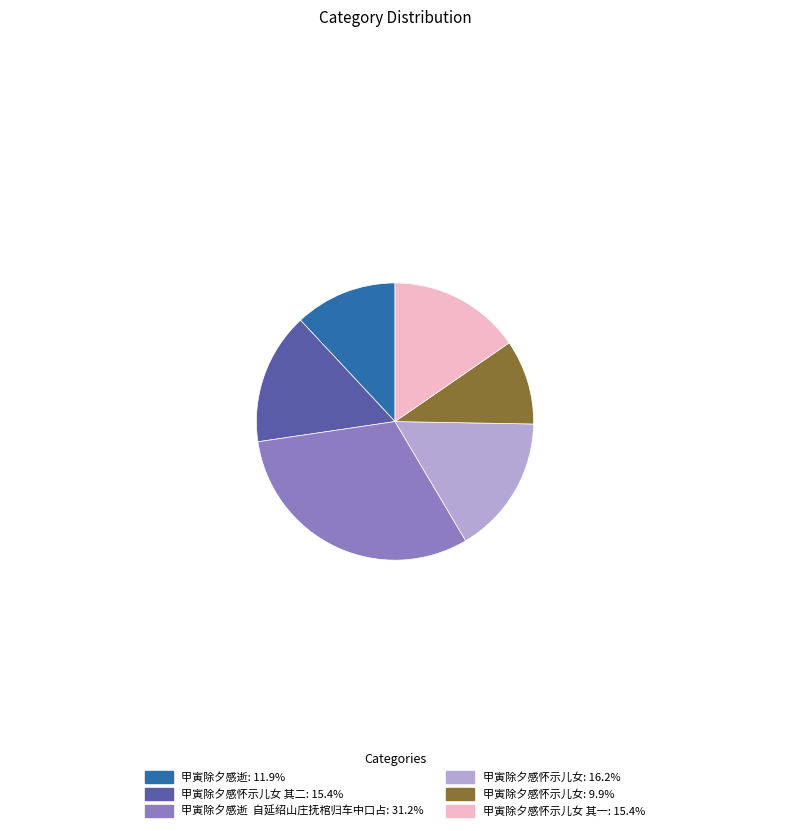

Approximately how many times larger is the value at 甲寅除夕感怀示儿女: 16.2% compared to 甲寅除夕感怀示儿女: 9.9%?

1.6